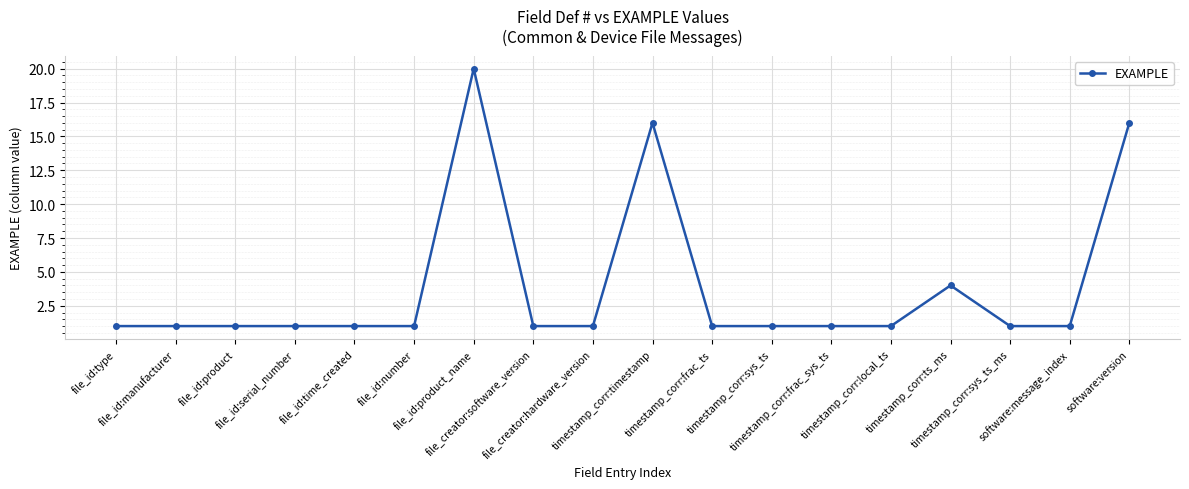

Does the chart display data point markers on the line(s)?

Yes